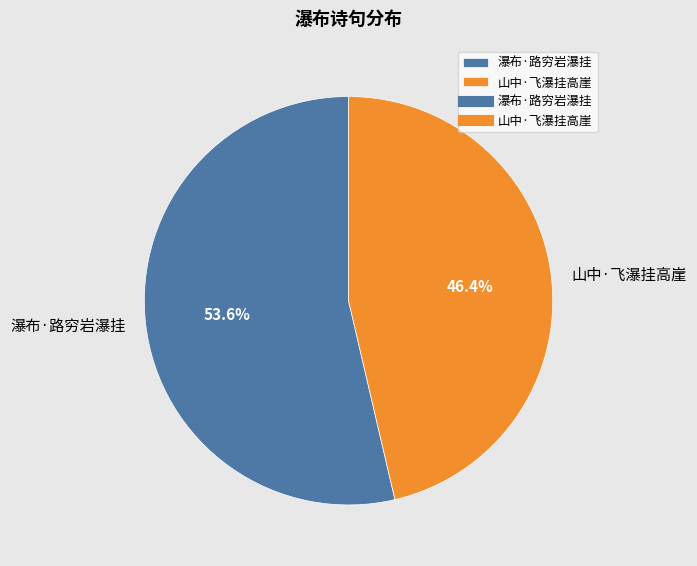

The 山中·飞瀑挂高崖 slice represents 57% of the pie. True or false?

False